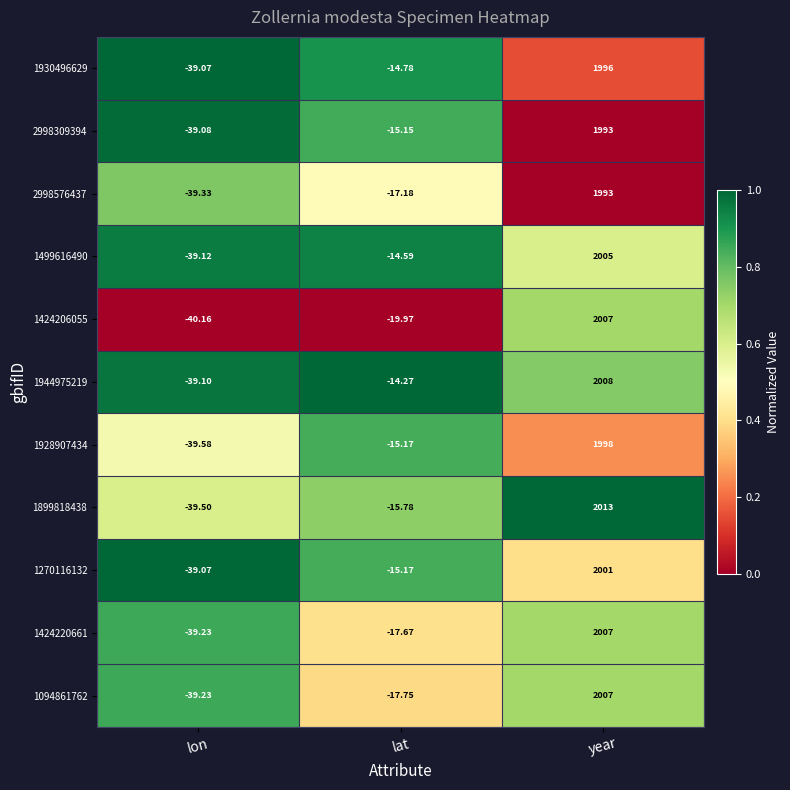

At which category does the chart reach its minimum across all series?

lon